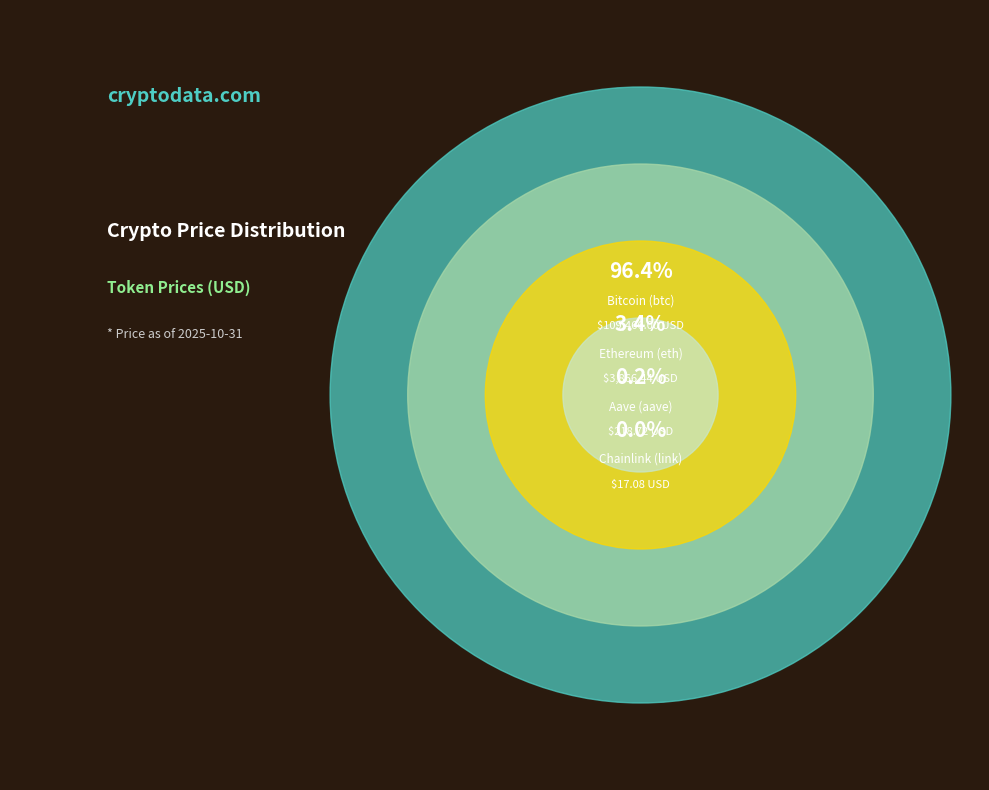

How many segments does this pie chart have?

4